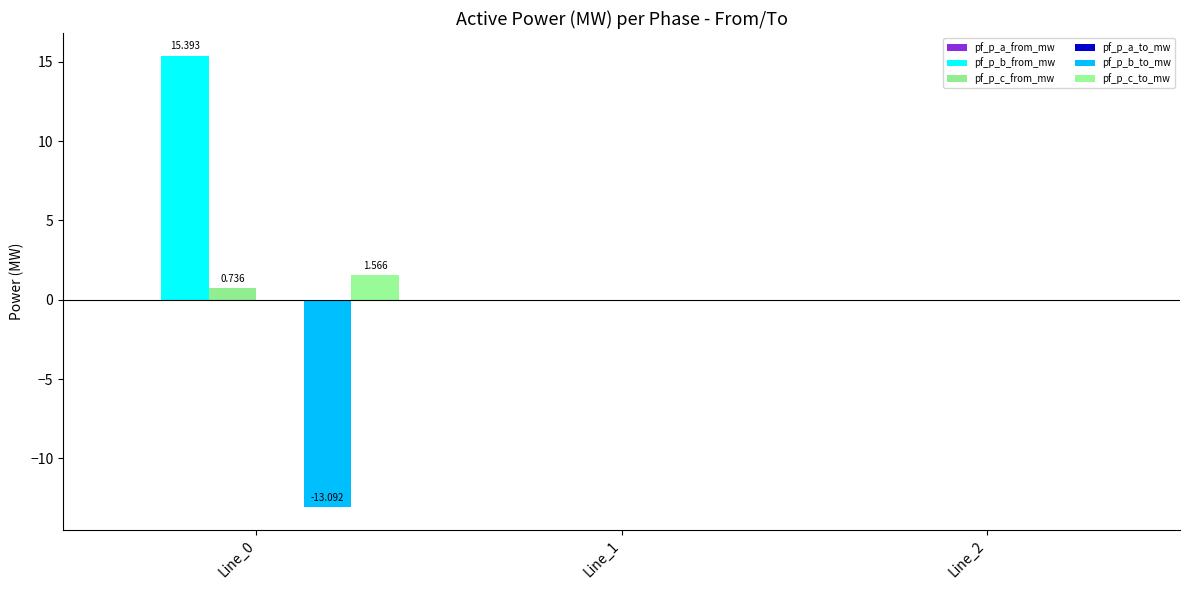

How many data points does each series have?

3